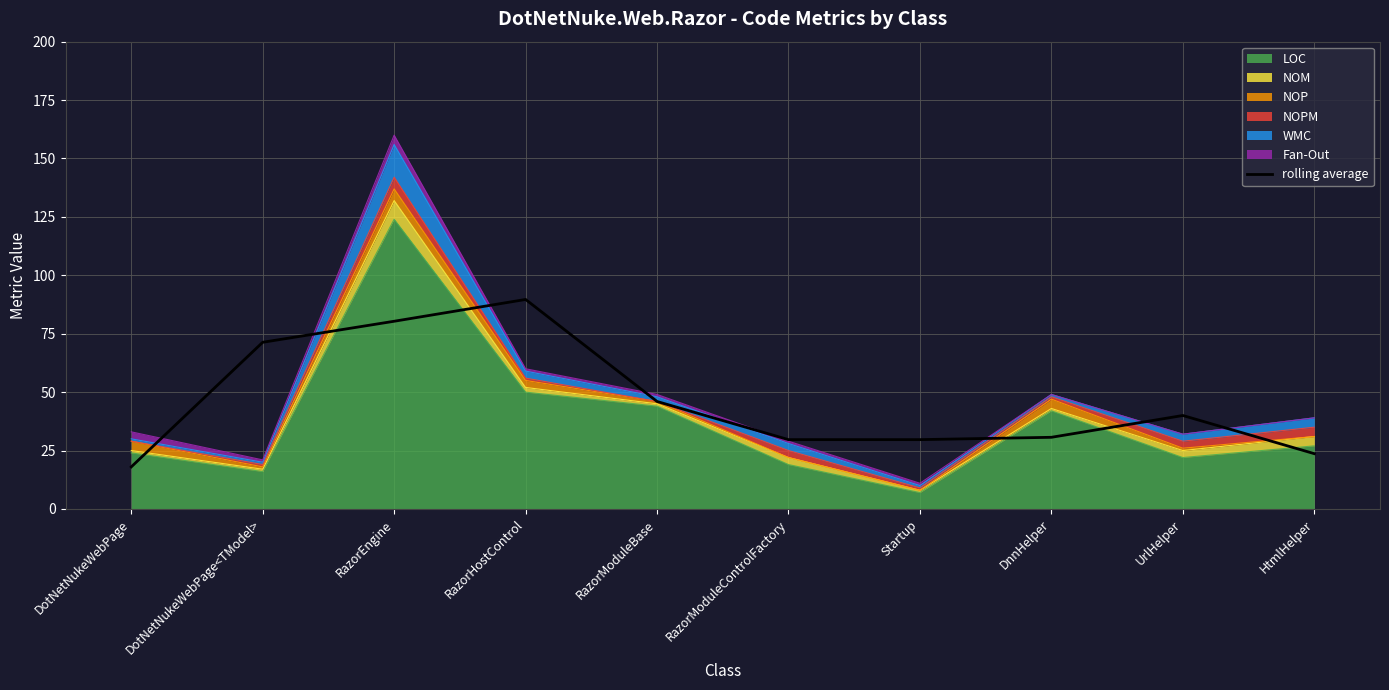

What is the difference between the values at DotNetNukeWebPage<TModel> and UrlHelper?

31.3